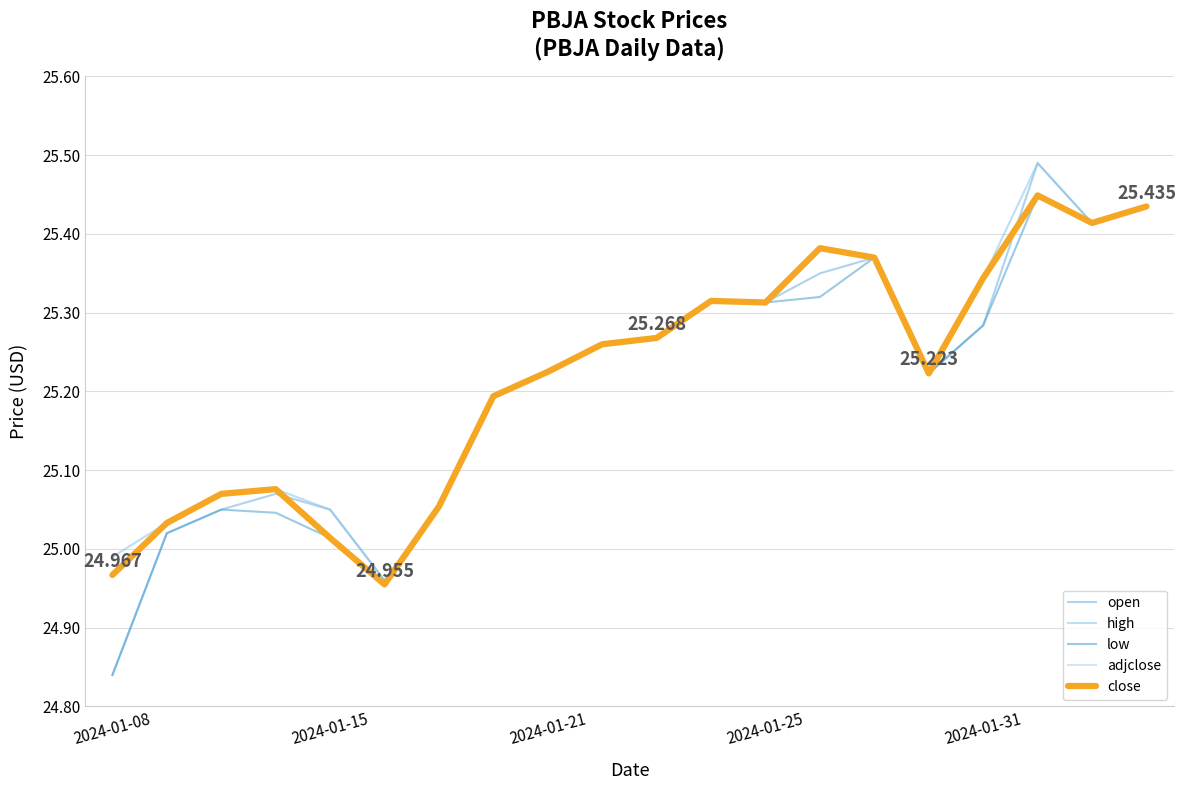

Does the chart display data point markers on the line(s)?

No